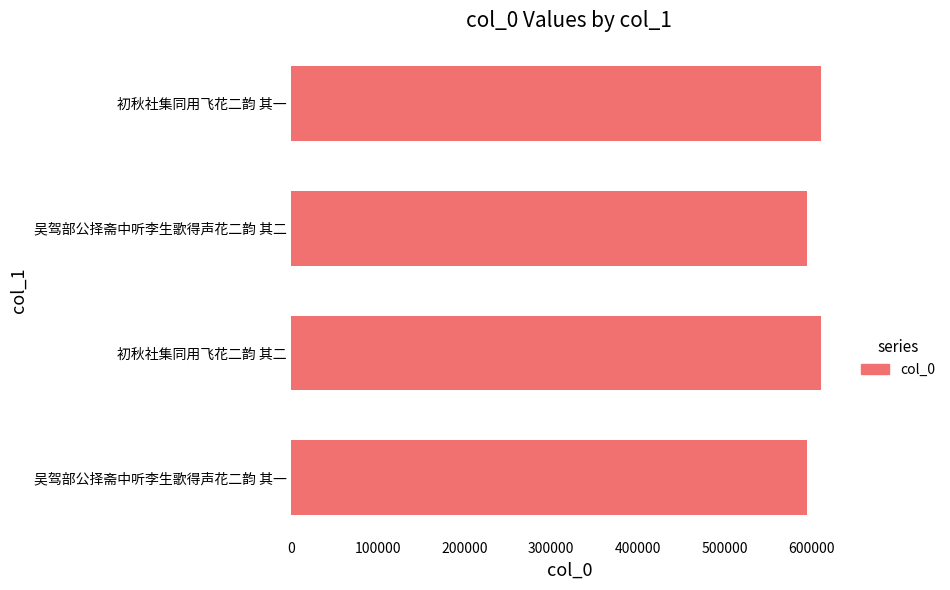

True or false: the data shows 912238 at 初秋社集同用飞花二韵 其二.

False